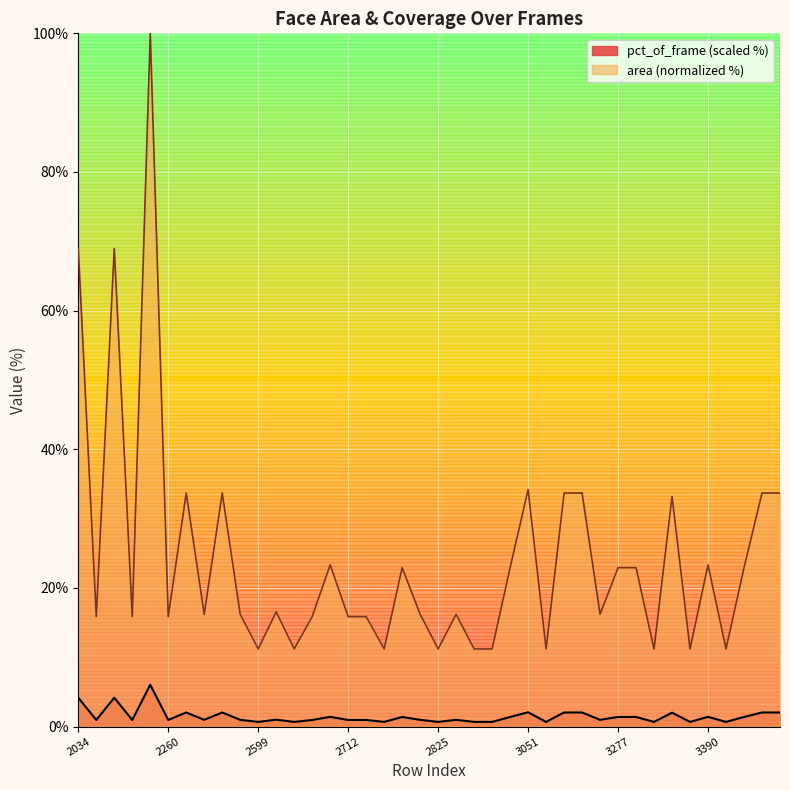

How many data points in mean_area are above 16?

24